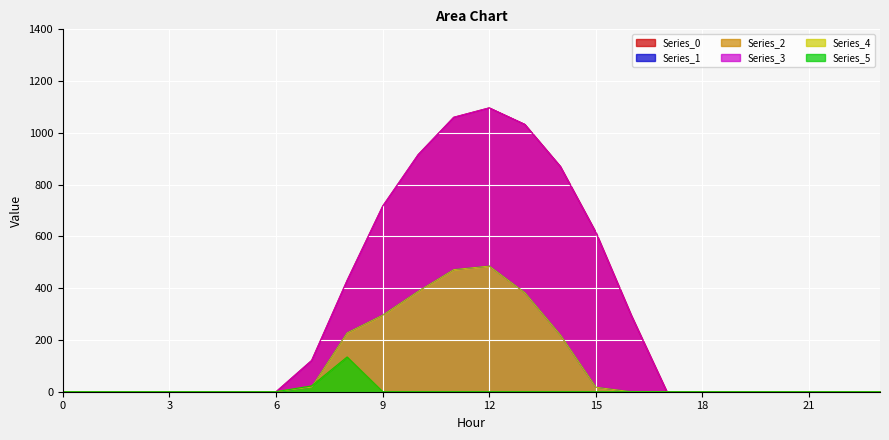

The value of Series_3 at 0 is 0.0. True or false?

True